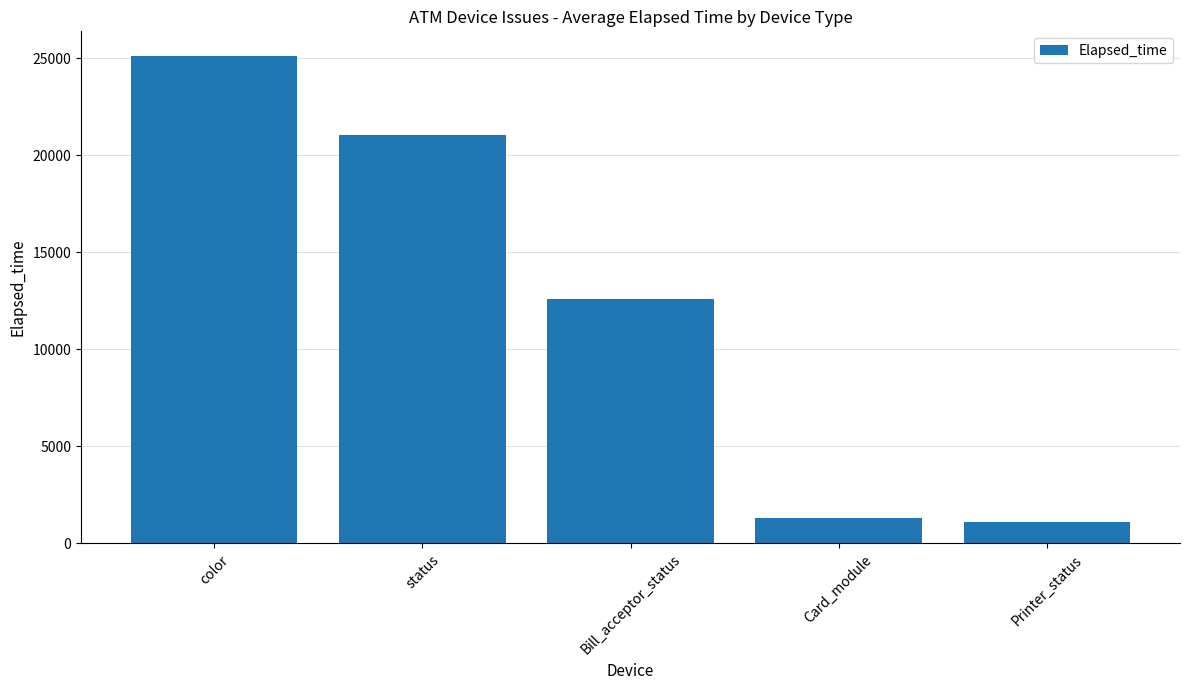

Are the bars horizontal?

No